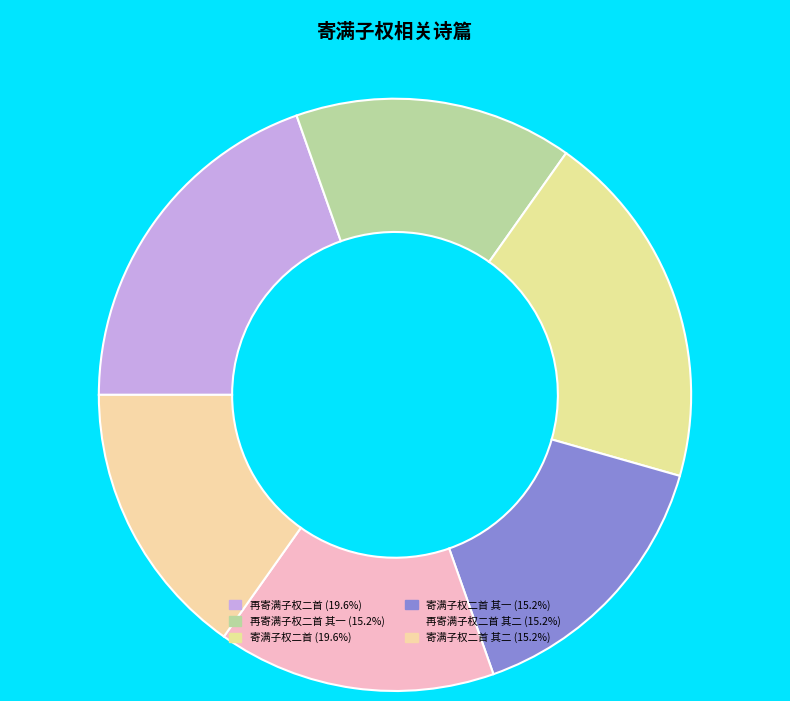

How many segments does this pie chart have?

6